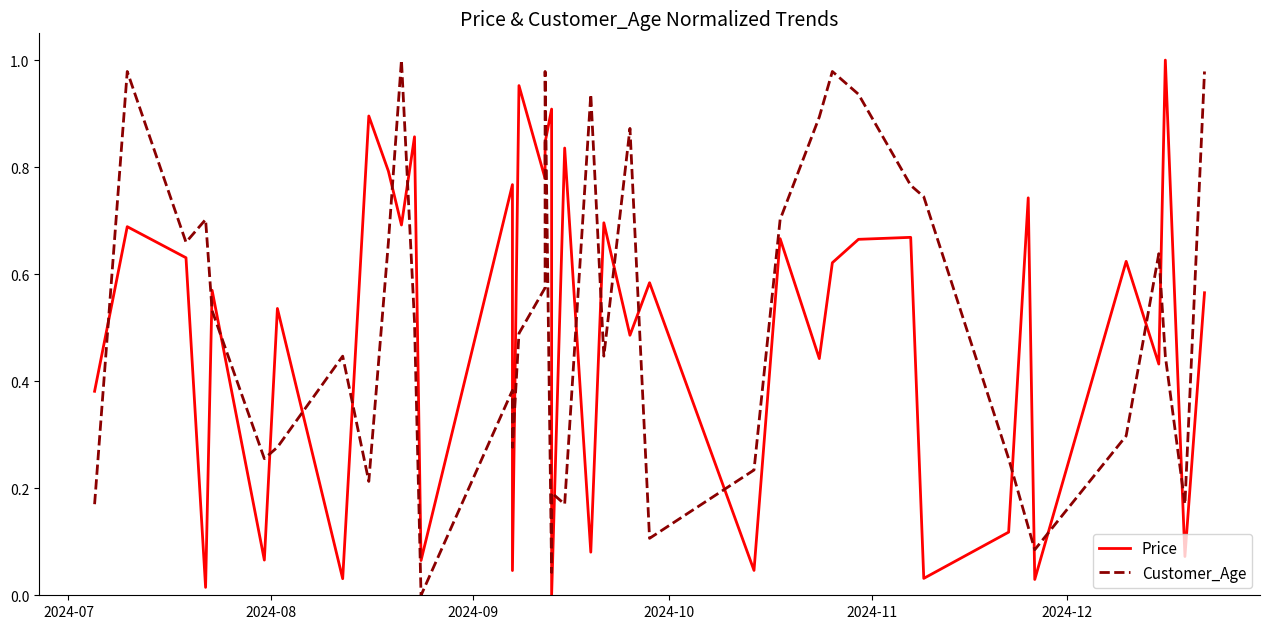

How many intersections are there between Price and Customer_Age?

25